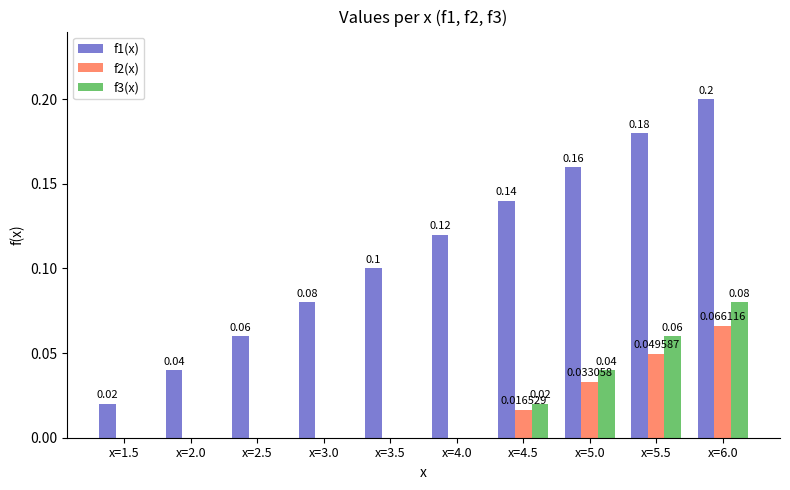

Between x=3.0 and x=5.0, which series saw the biggest shift?

f1(x)